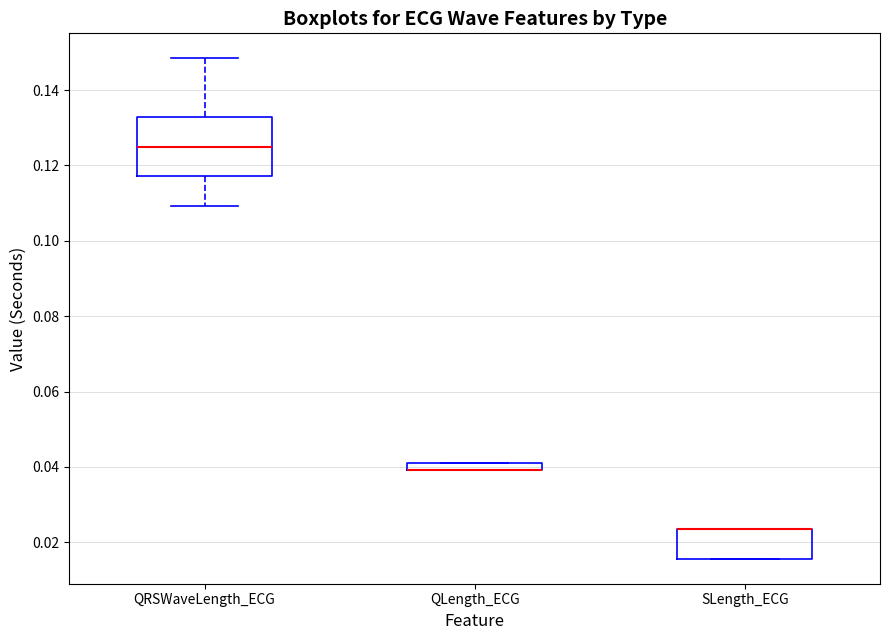

Comparing the boxes themselves (not the whiskers), which one is the tallest?

QRSWaveLength_ECG